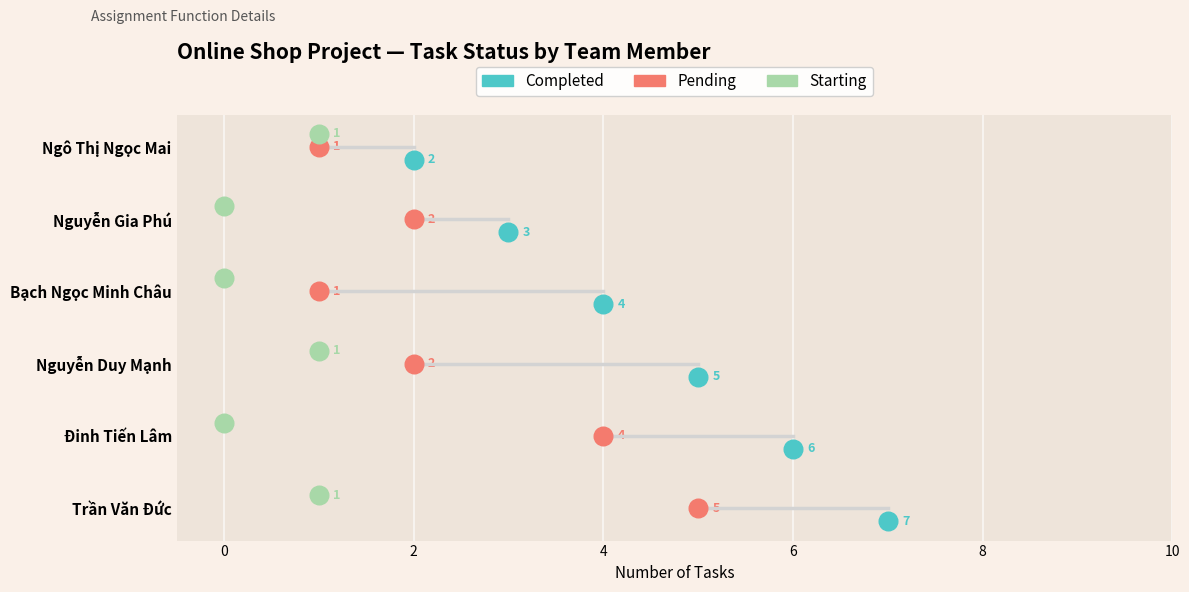

Which series has the largest Y range (max minus min)?

Completed